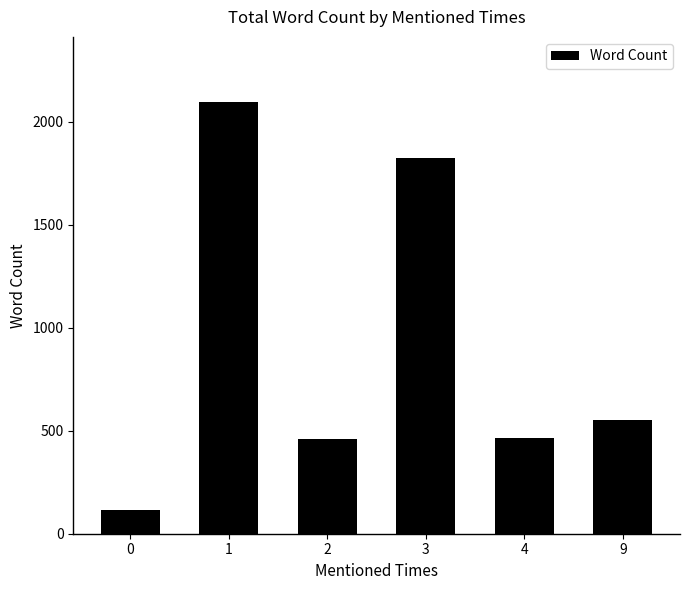

Are the bars grouped side by side (vs. stacked)?

No